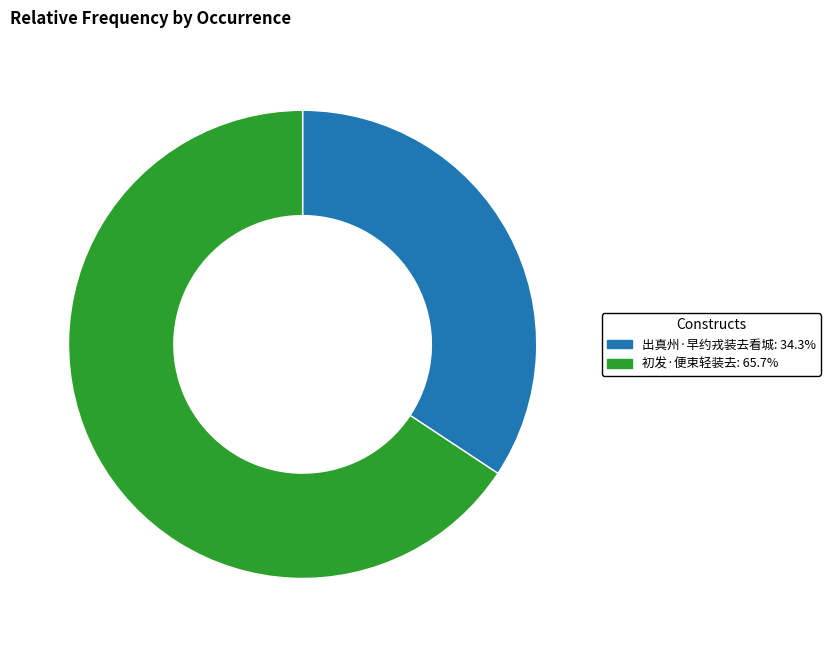

Is there a majority slice in this chart?

Yes